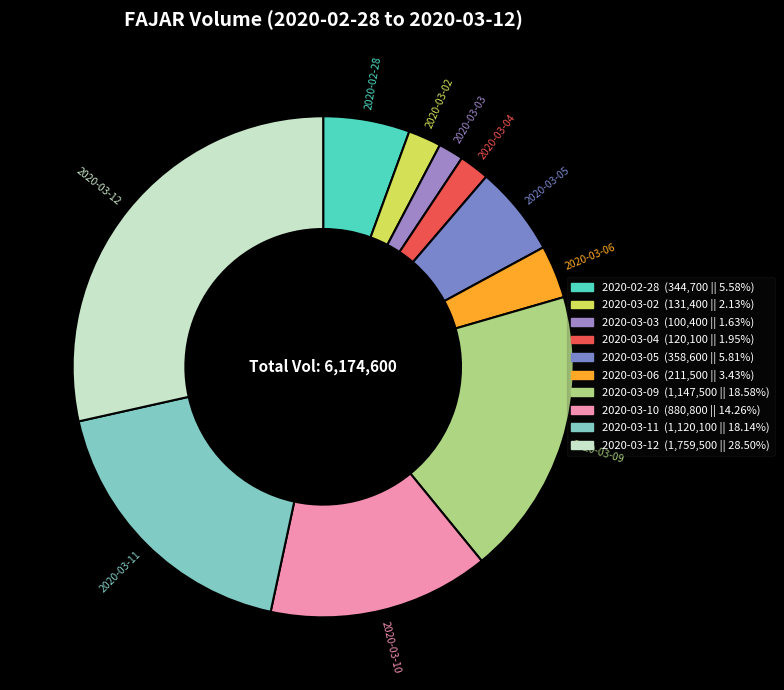

True or false: 2020-02-28 accounts for 1% of the total.

False